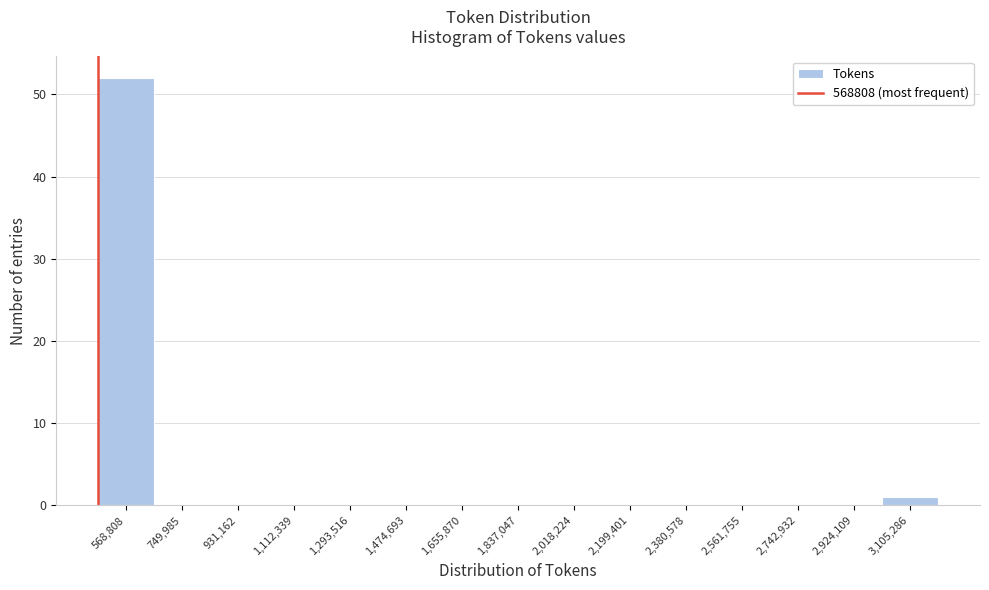

Reading left to right, extract all data points from this chart.

568,808=52	749,985=0	931,162=0	1,112,339=0	1,293,516=0	1,474,693=0	1,655,870=0	1,837,047=0	2,018,224=0	2,199,401=0	2,380,578=0	2,561,755=0	2,742,932=0	2,924,109=0	3,105,286=1